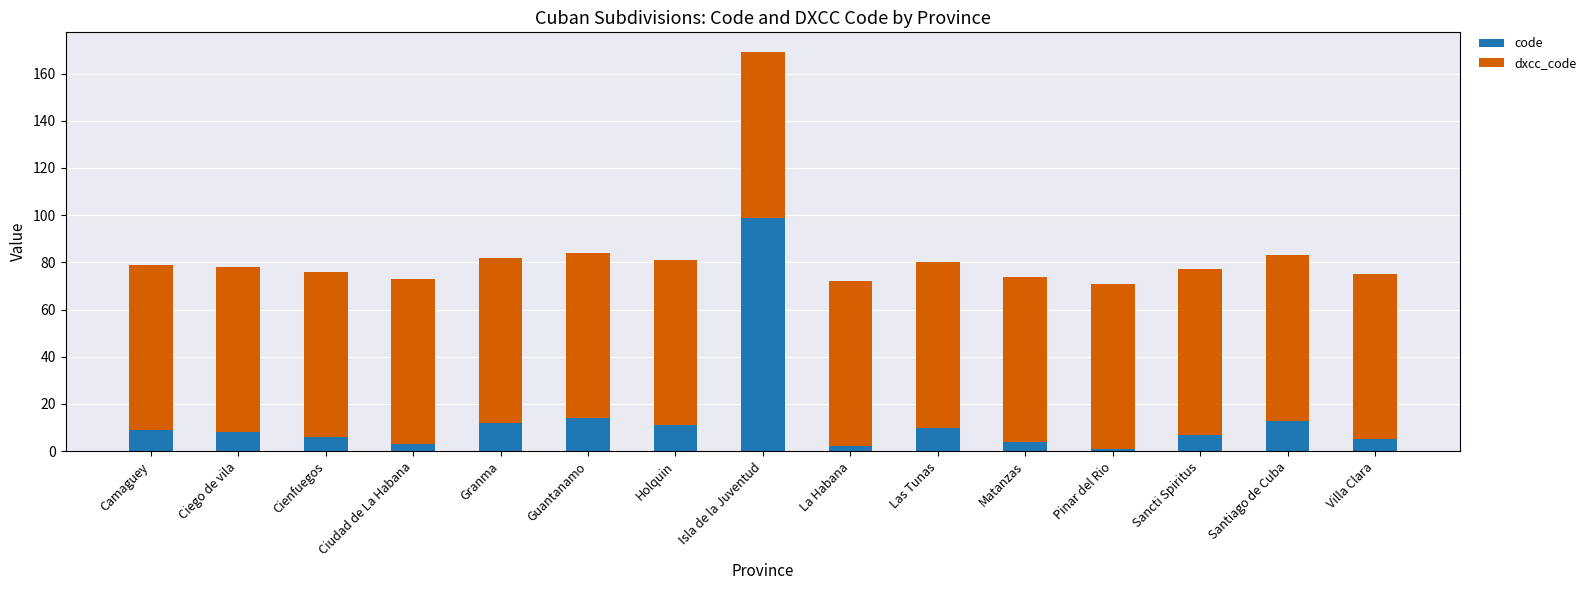

The value of code at Matanzas is 4. True or false?

True